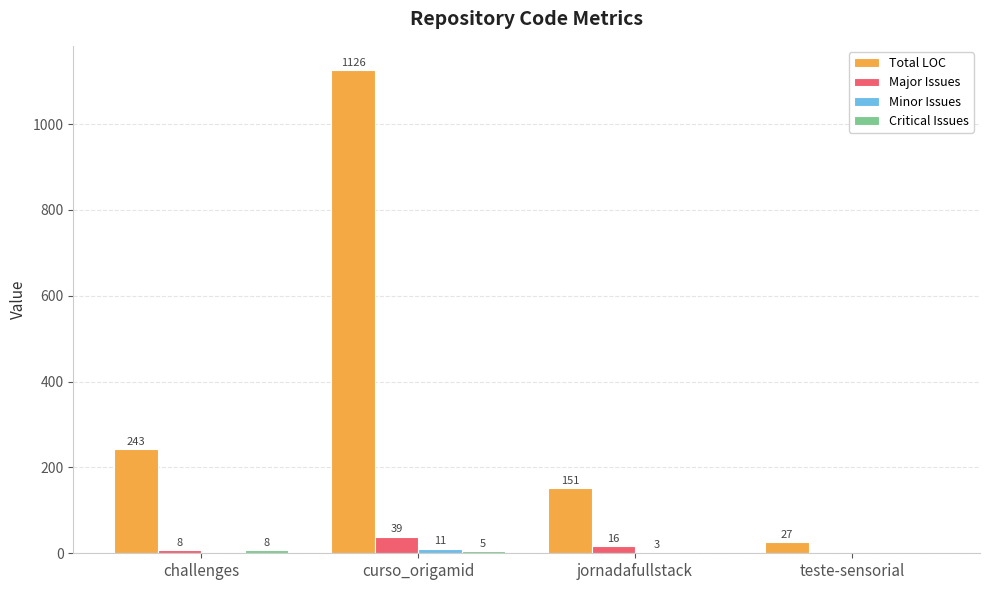

Where does the Major Issues series first go above 16?

curso_origamid